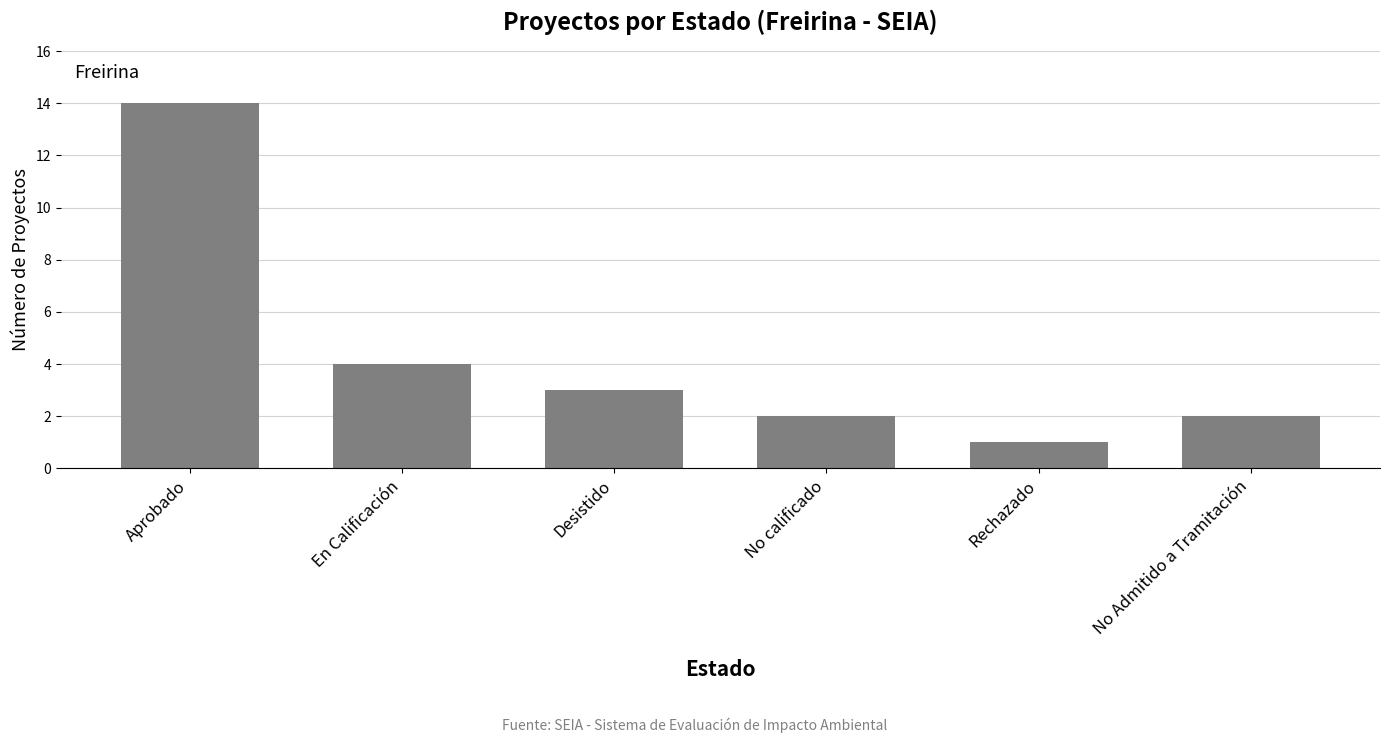

True or false: the data shows 3 at No calificado.

False